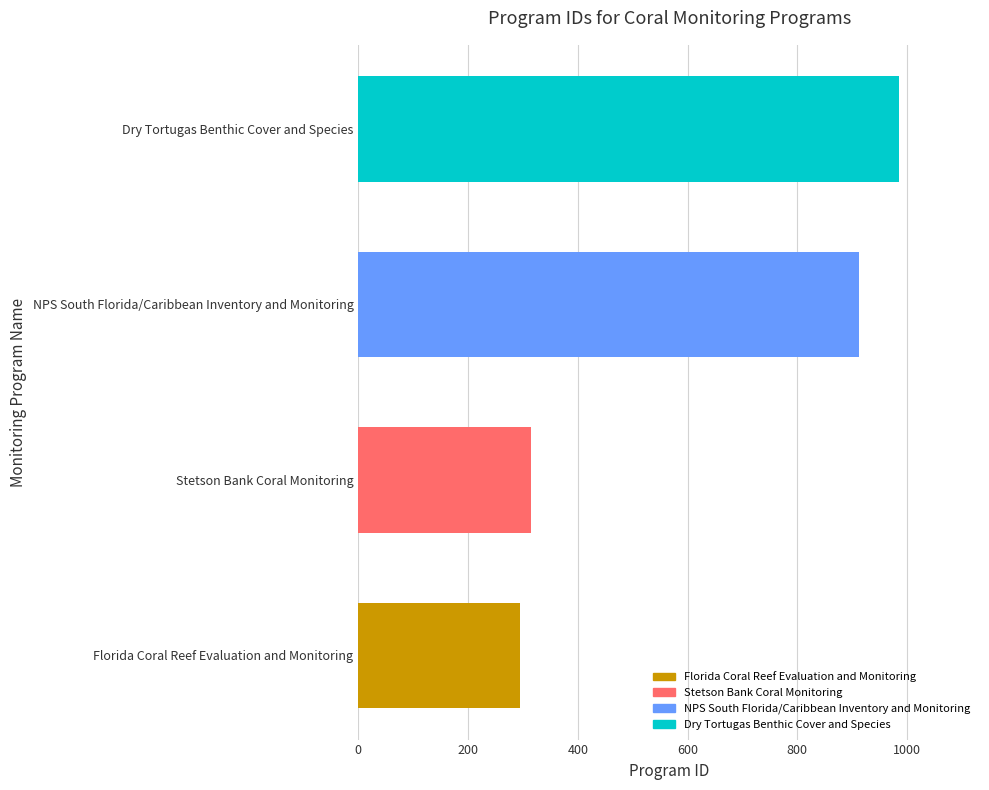

At which category does the chart reach its peak across all series?

Dry Tortugas Benthic Cover and Species